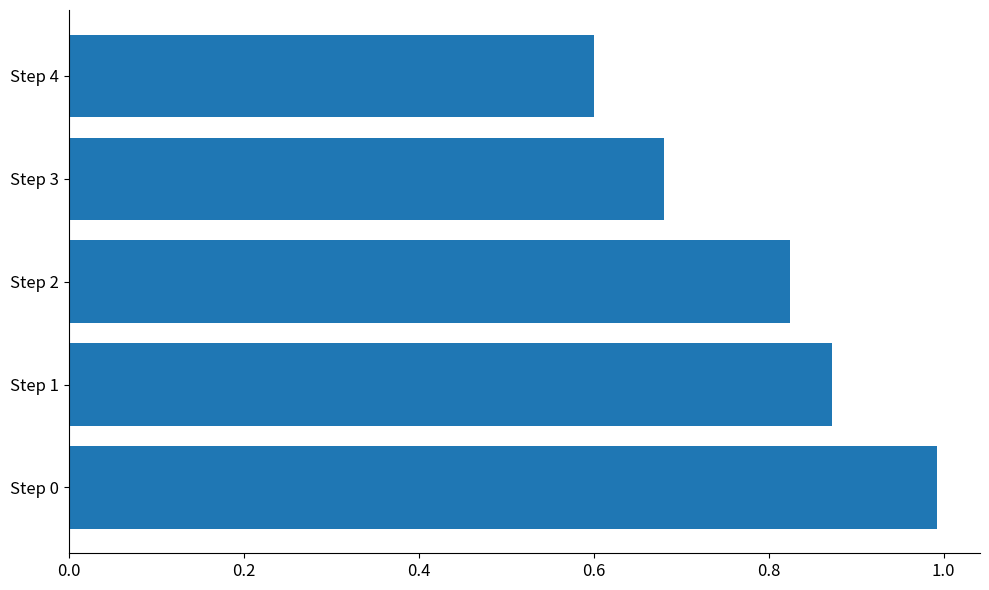

What value does the data have at Step 4?

0.6